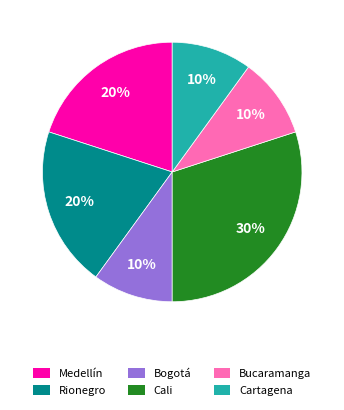

Between Rionegro and Bogotá, which is larger?

Rionegro